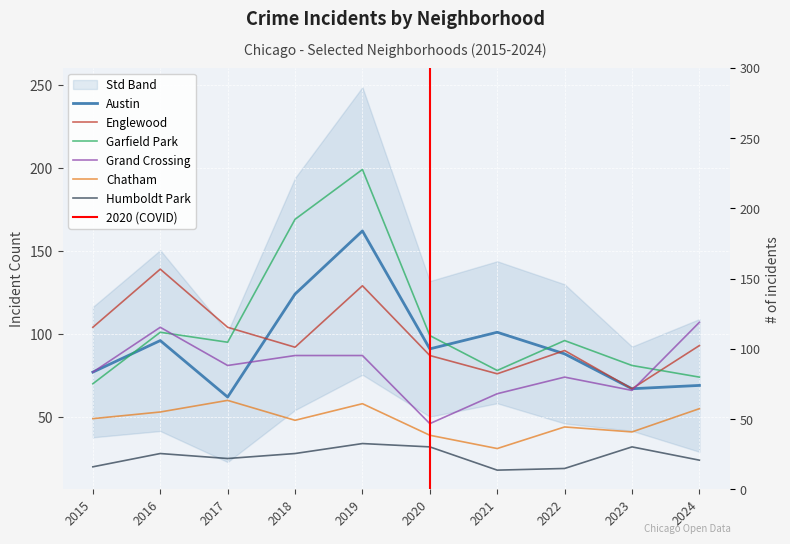

What is the sum of the Englewood values at 2024 and 2019?

222